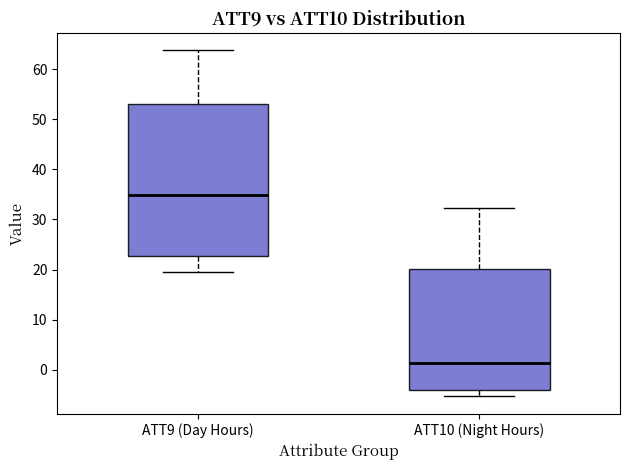

Which box's median line is the highest?

ATT9 (Day Hours)